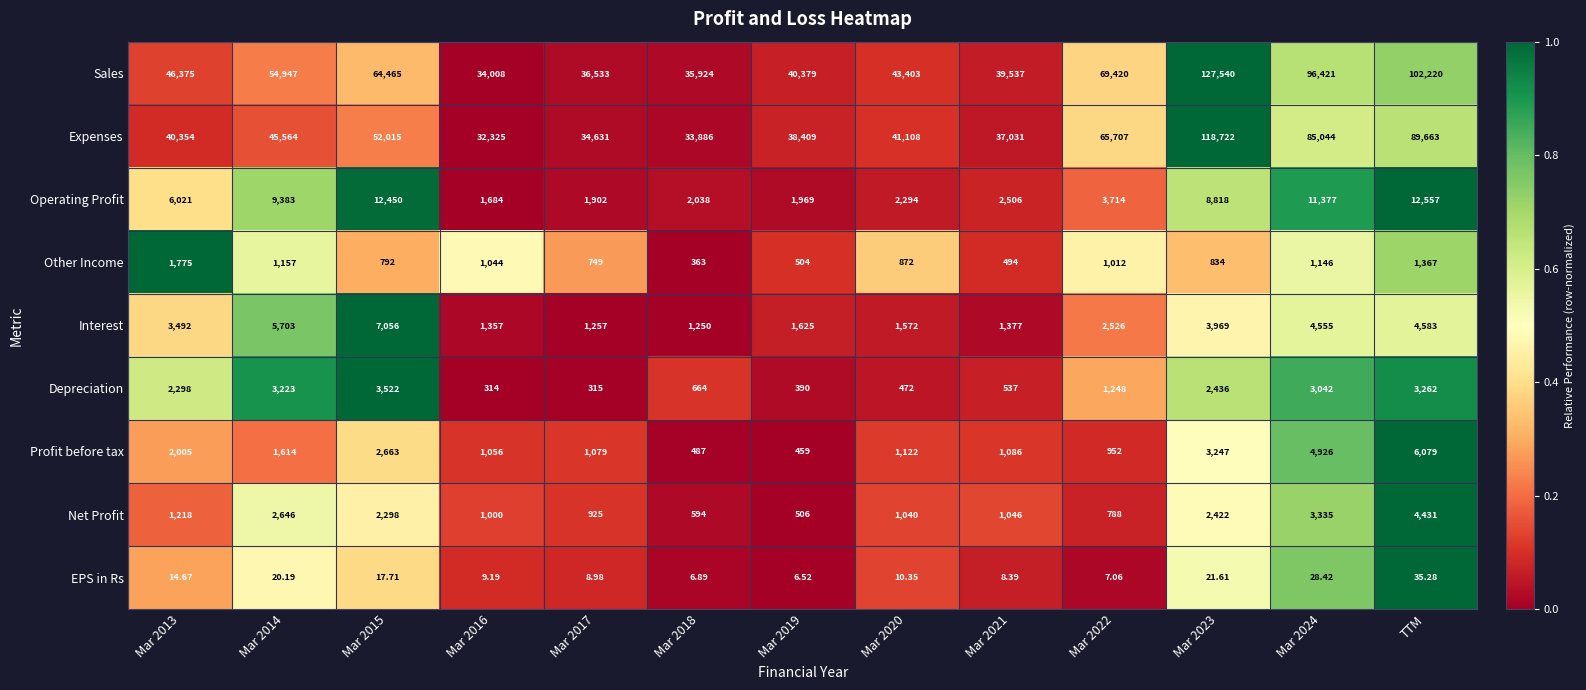

What is the total value across all series at Mar 2020?

91893.4